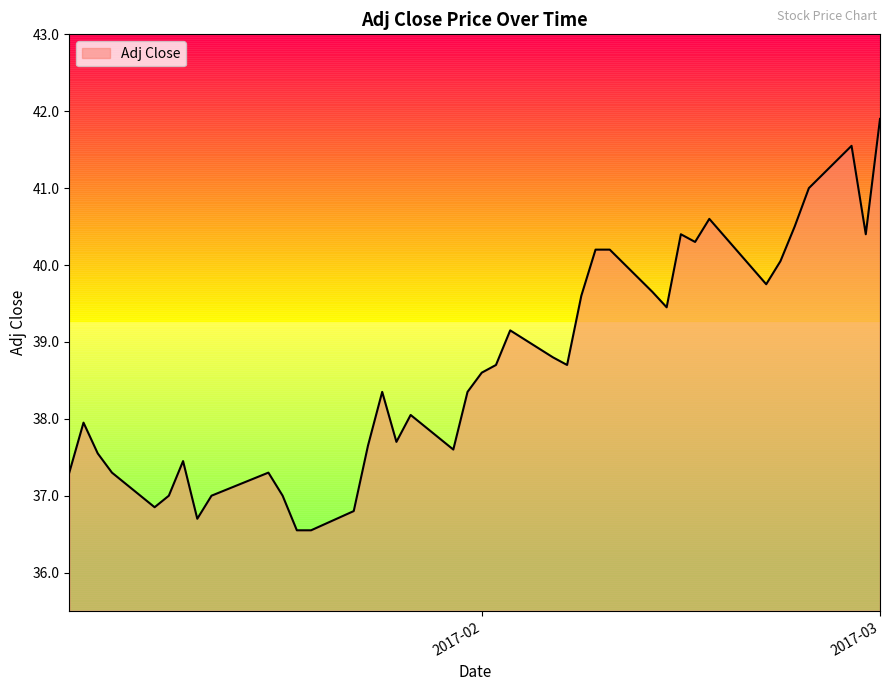

How many lines are shown in the chart?

1